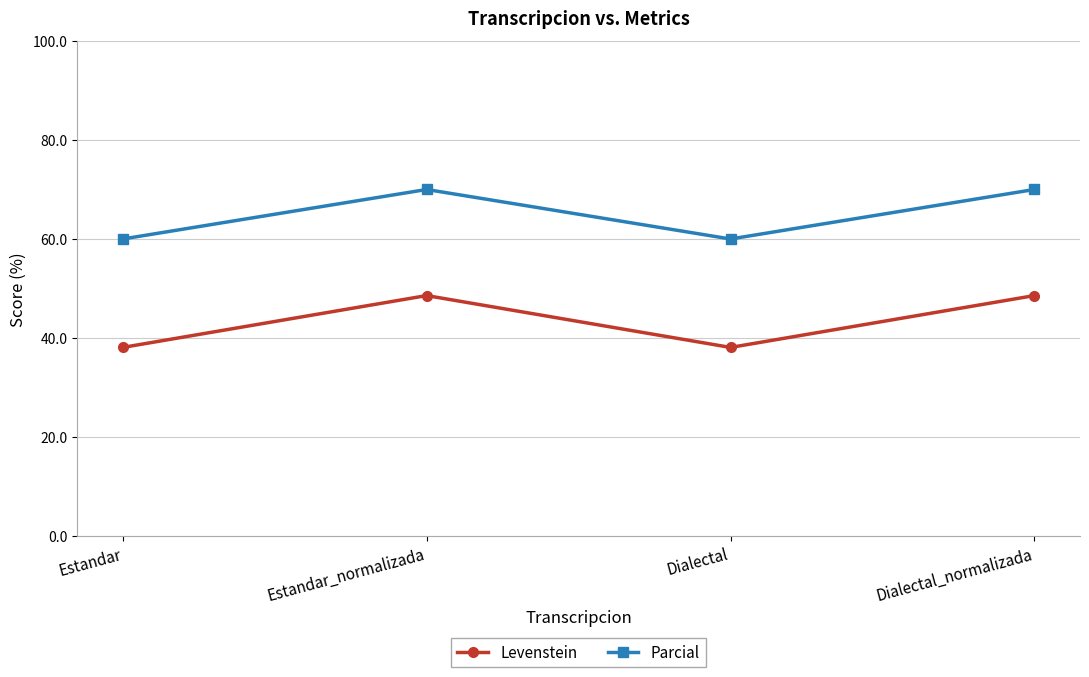

Count the Parcial values in the range 60 to 70.

4